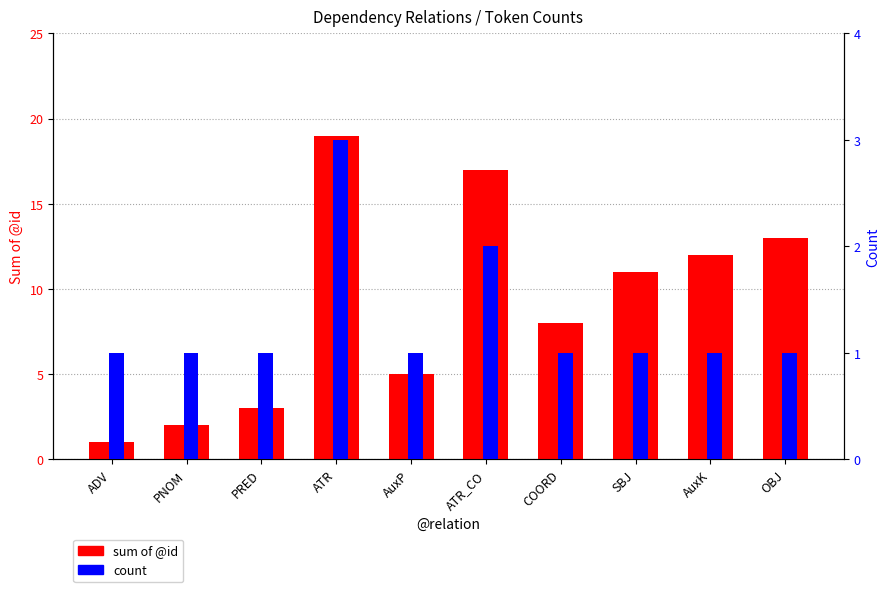

At which category is the sum across all series the highest?

ATR